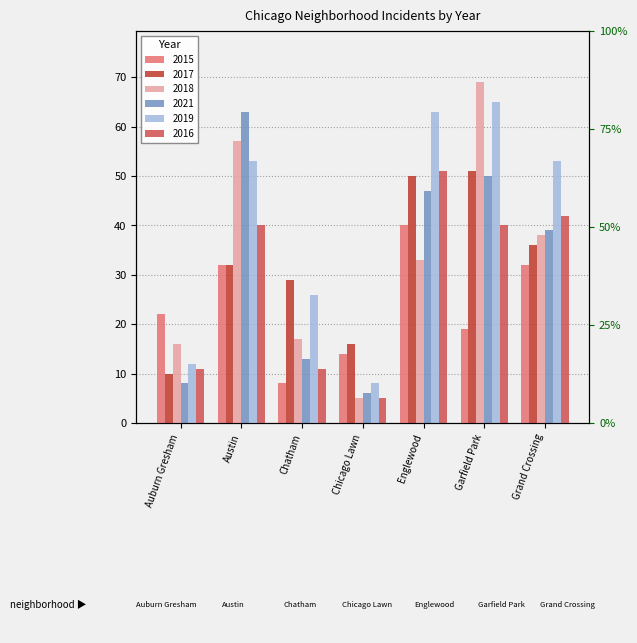

Reading left to right, list all the values displayed in this chart.

2015: Auburn Gresham=22	Austin=32	Chatham=8	Chicago Lawn=14	Englewood=40	Garfield Park=19	Grand Crossing=32
2017: Auburn Gresham=10	Austin=32	Chatham=29	Chicago Lawn=16	Englewood=50	Garfield Park=51	Grand Crossing=36
2018: Auburn Gresham=16	Austin=57	Chatham=17	Chicago Lawn=5	Englewood=33	Garfield Park=69	Grand Crossing=38
2021: Auburn Gresham=8	Austin=63	Chatham=13	Chicago Lawn=6	Englewood=47	Garfield Park=50	Grand Crossing=39
2019: Auburn Gresham=12	Austin=53	Chatham=26	Chicago Lawn=8	Englewood=63	Garfield Park=65	Grand Crossing=53
2016: Auburn Gresham=11	Austin=40	Chatham=11	Chicago Lawn=5	Englewood=51	Garfield Park=40	Grand Crossing=42